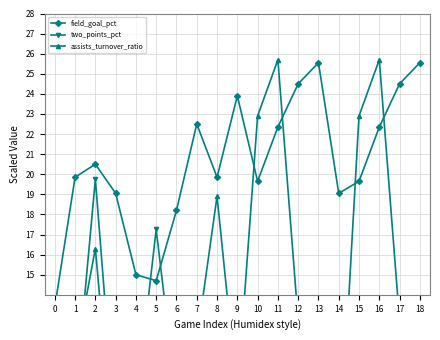

How many series are shown in this chart?

3